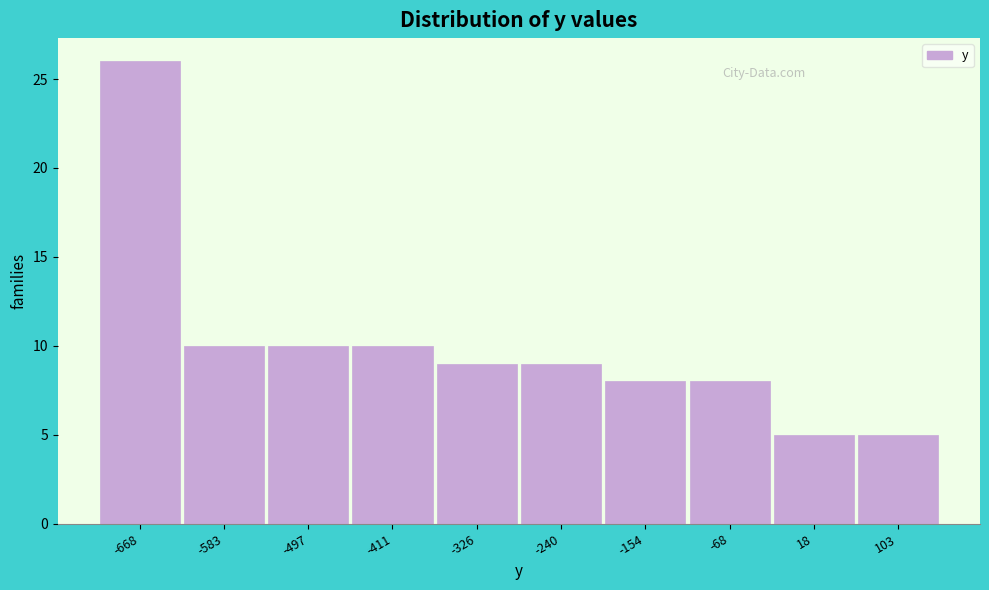

Reading right to left, list all the values displayed in this chart.

5	5	8	8	9	9	10	10	10	26